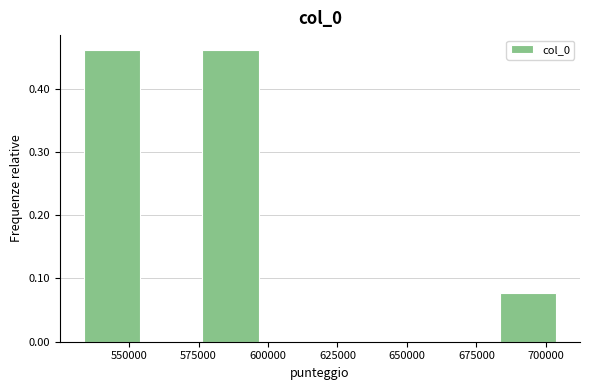

Reading left to right, list every bar in this chart as the range it spans on the x-axis followed by its height. Neither the bar edges nor the heights are printed on the chart, so give them approximately, as read against the axes.

535000 to 555000: 0.46
555000 to 575000: 0
575000 to 595000: 0.46
595000 to 620000: 0
620000 to 640000: 0
640000 to 660000: 0
660000 to 685000: 0
685000 to 705000: 0.08